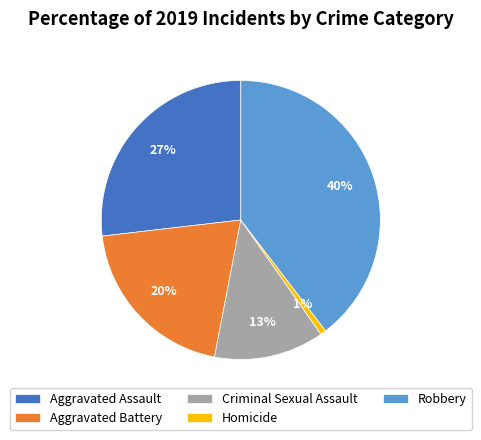

To the nearest percent, what percentage of the pie is Criminal Sexual Assault?

13%